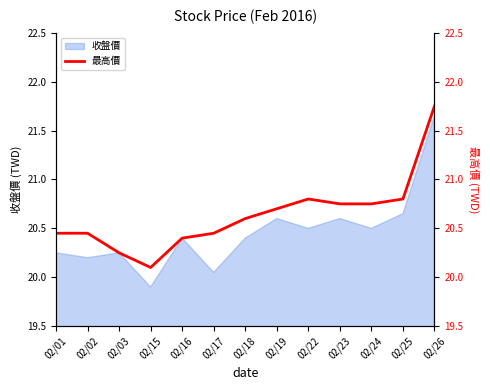

At which label does 收盤價 first exceed 20?

02/01